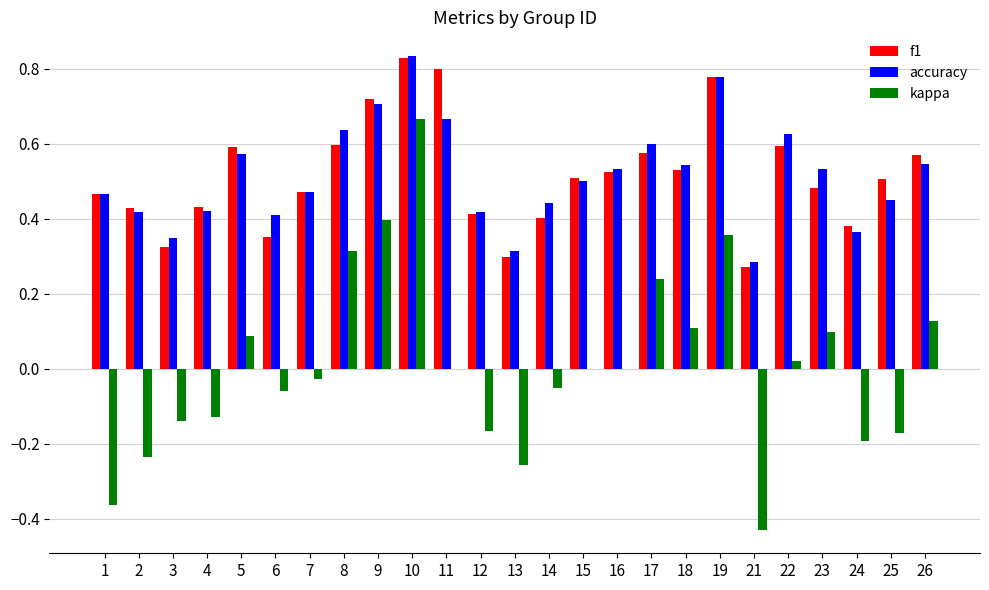

What is the sum of all f1 values?

12.8